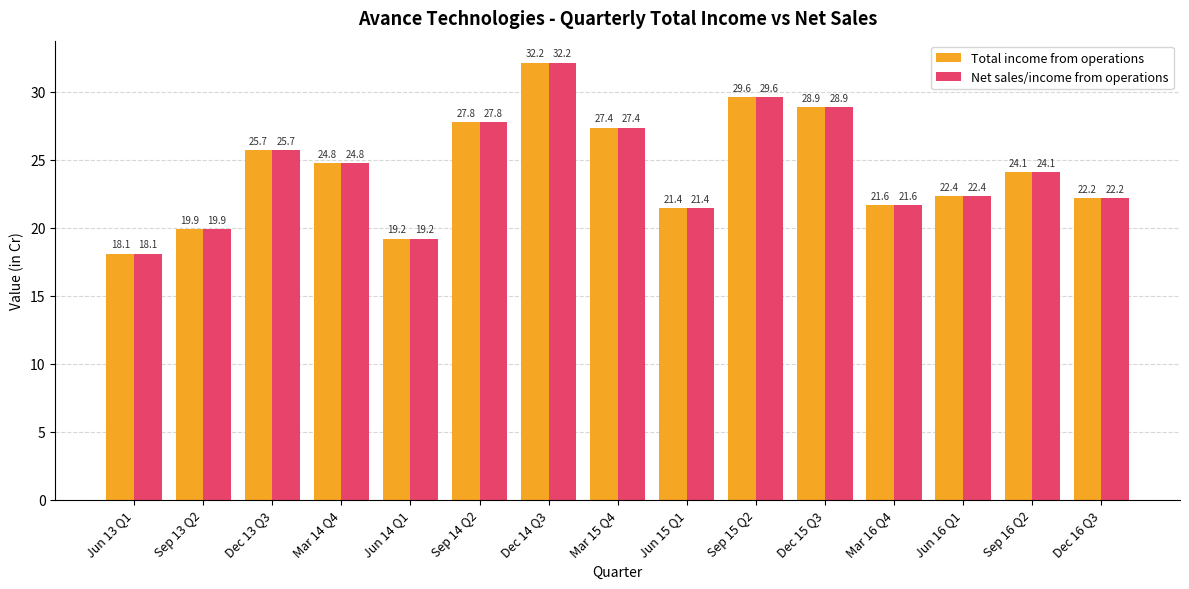

True or false: Net sales/income from operations has a value of 21.4 at Jun 15 Q1.

True